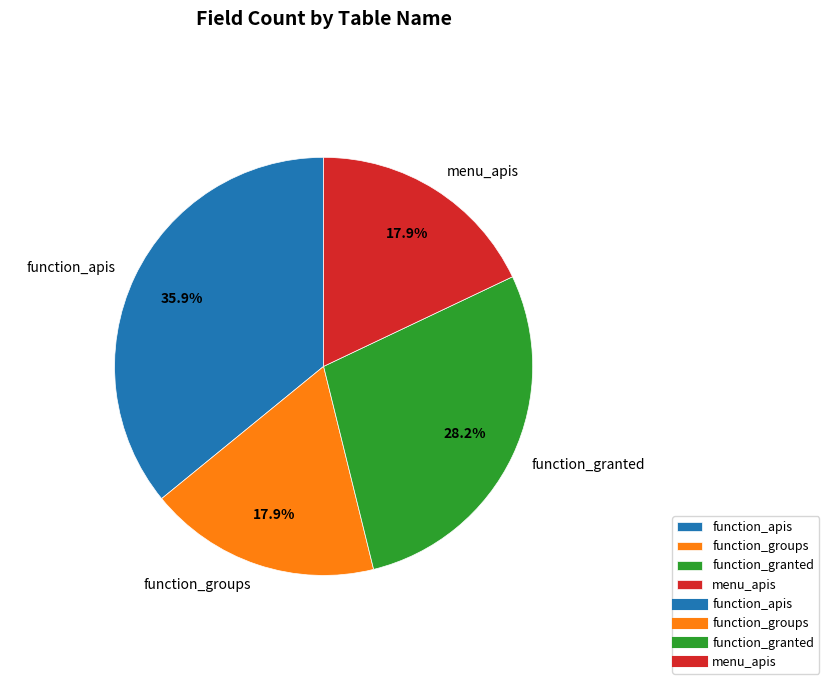

Do function_groups and function_granted together represent more than half of the pie?

No